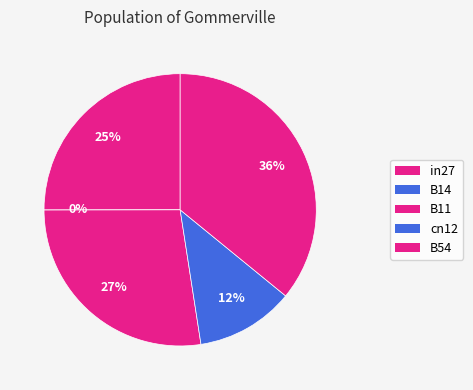

True or false: in27 accounts for 36% of the total.

False